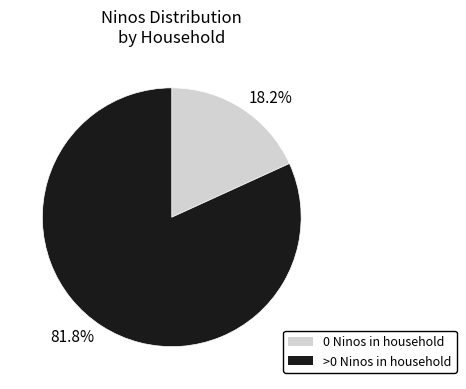

Which category has the smallest portion of the pie?

18.2%